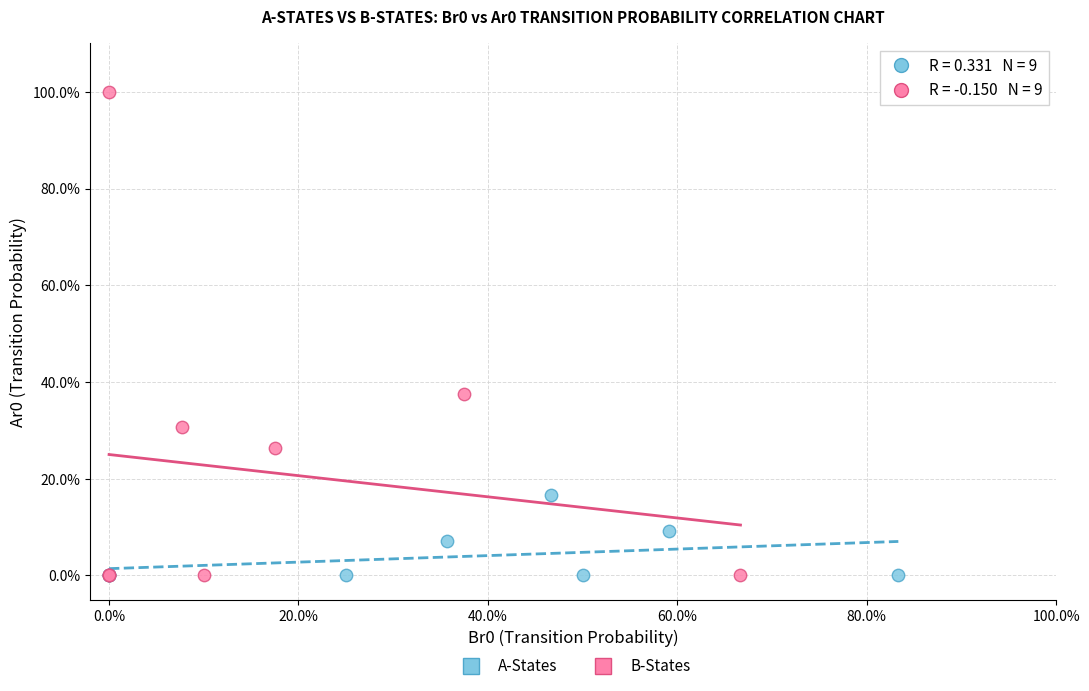

What are all the series names shown in the legend?

A-States, B-States